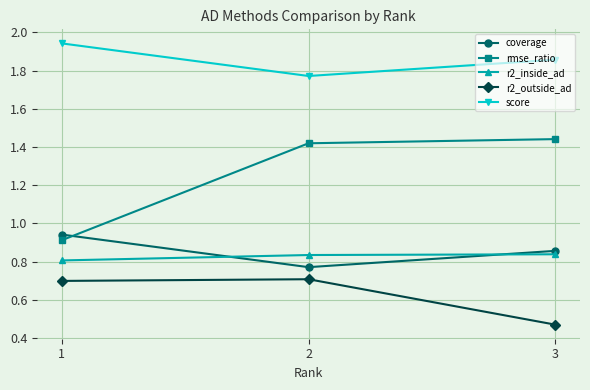

The value of r2_outside_ad at 2 is 0.2. True or false?

False